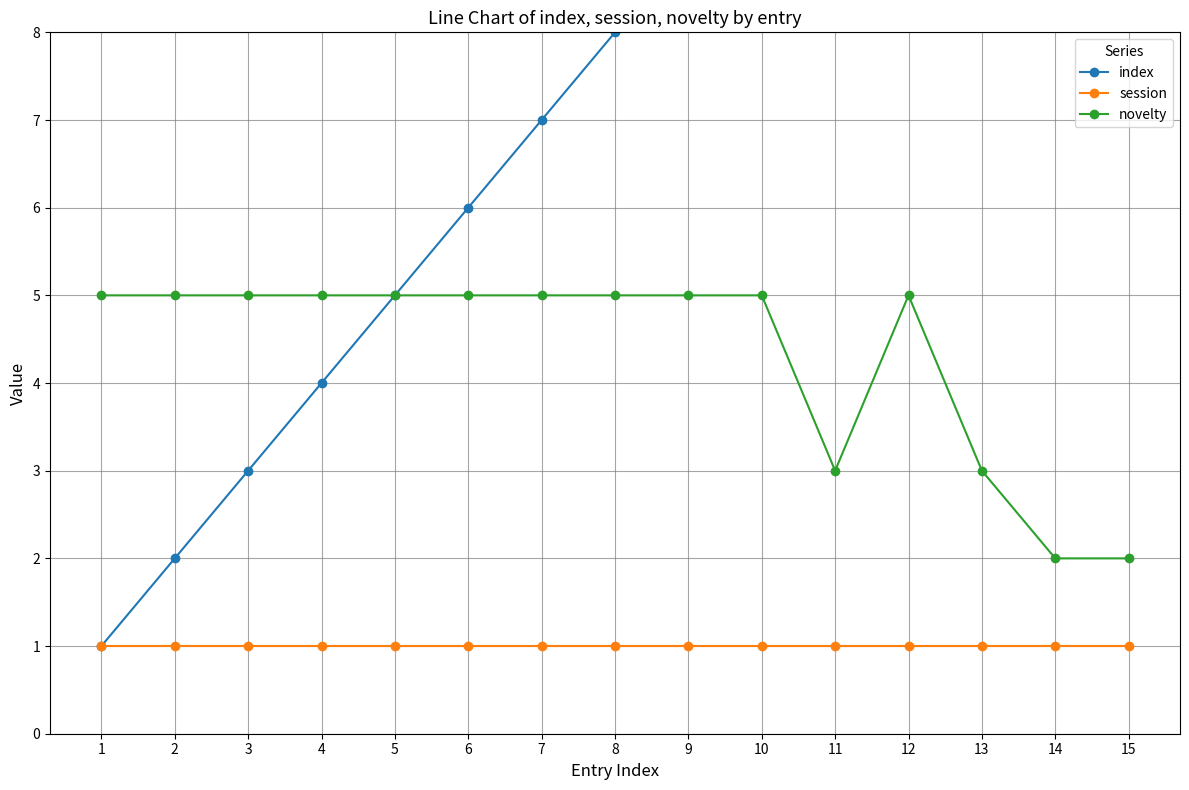

What is the value of the index point at the 5th from the left?

5